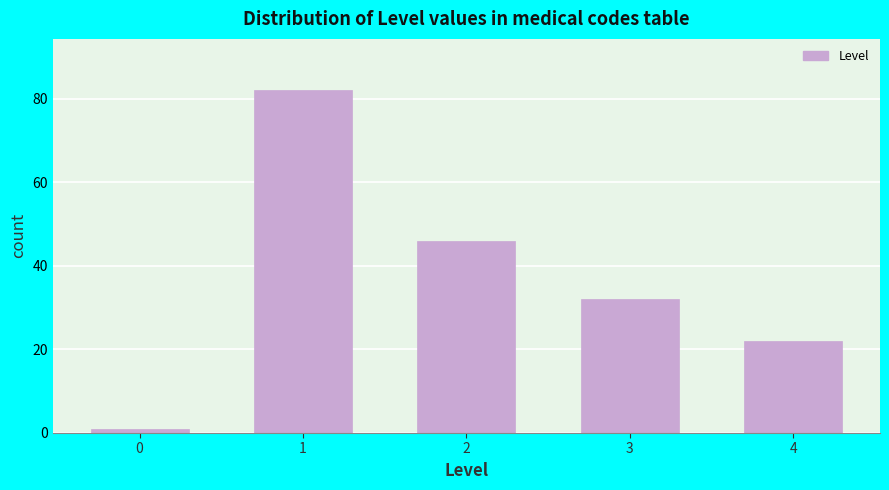

Reading right to left, list all the values displayed in this chart.

4=22	3=32	2=46	1=82	0=1